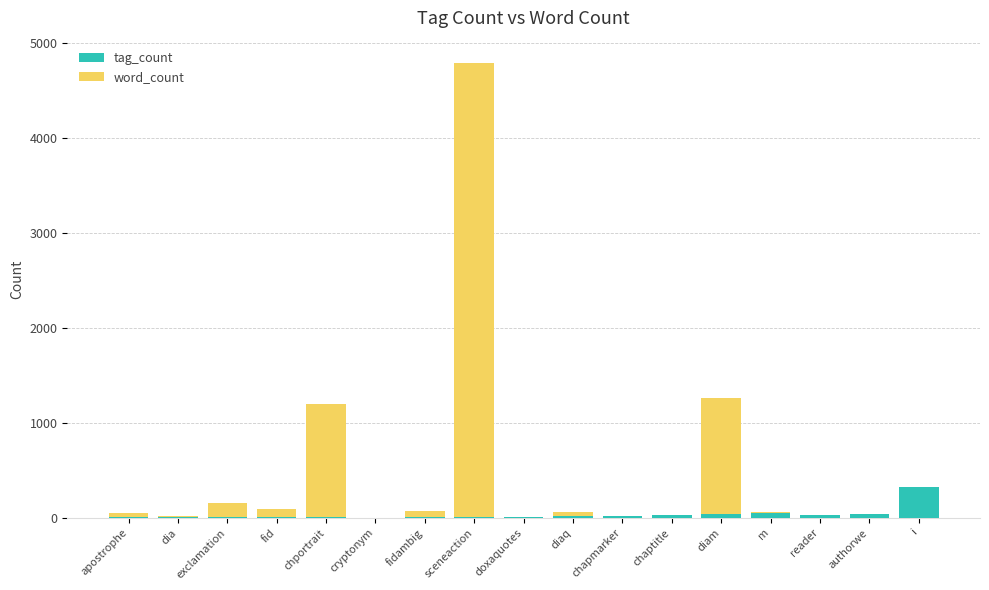

At which category is the sum across all series the highest?

sceneaction